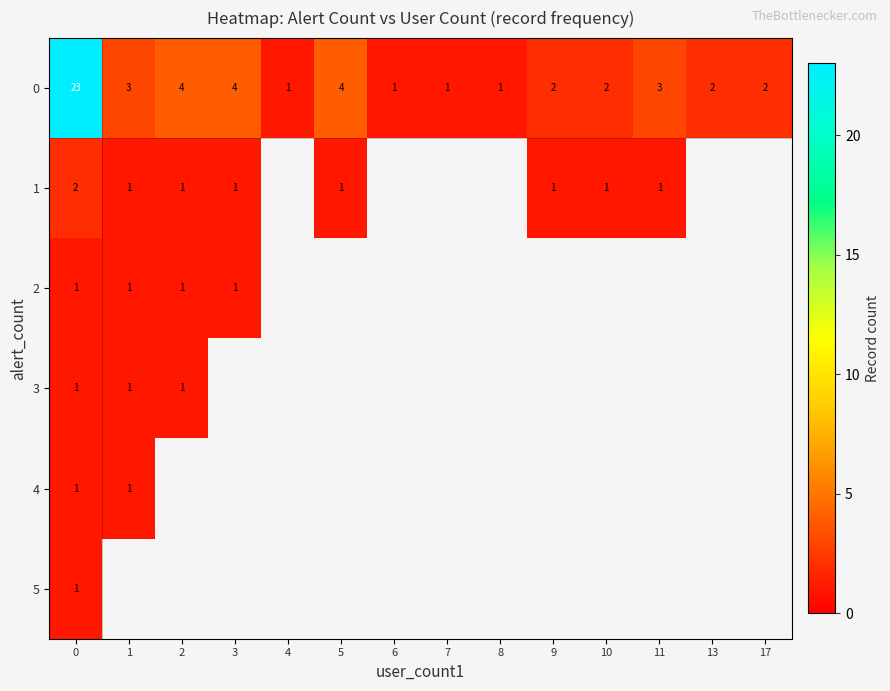

The 0 series shows 1 at 8. True or false?

True